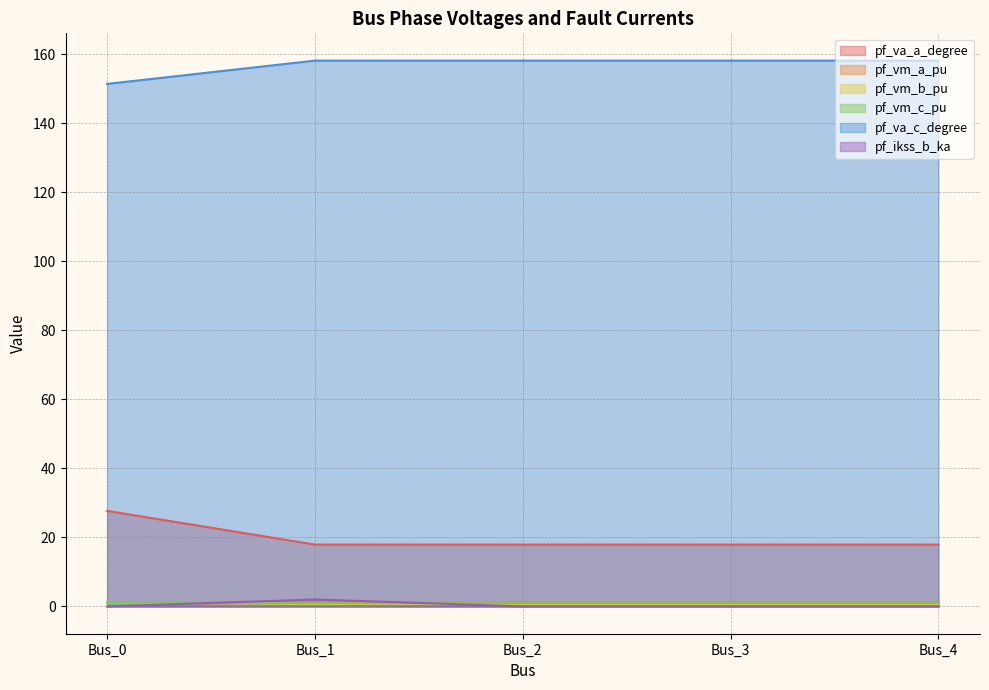

The pf_ikss_b_ka series shows -1.2 at Bus_3. True or false?

False